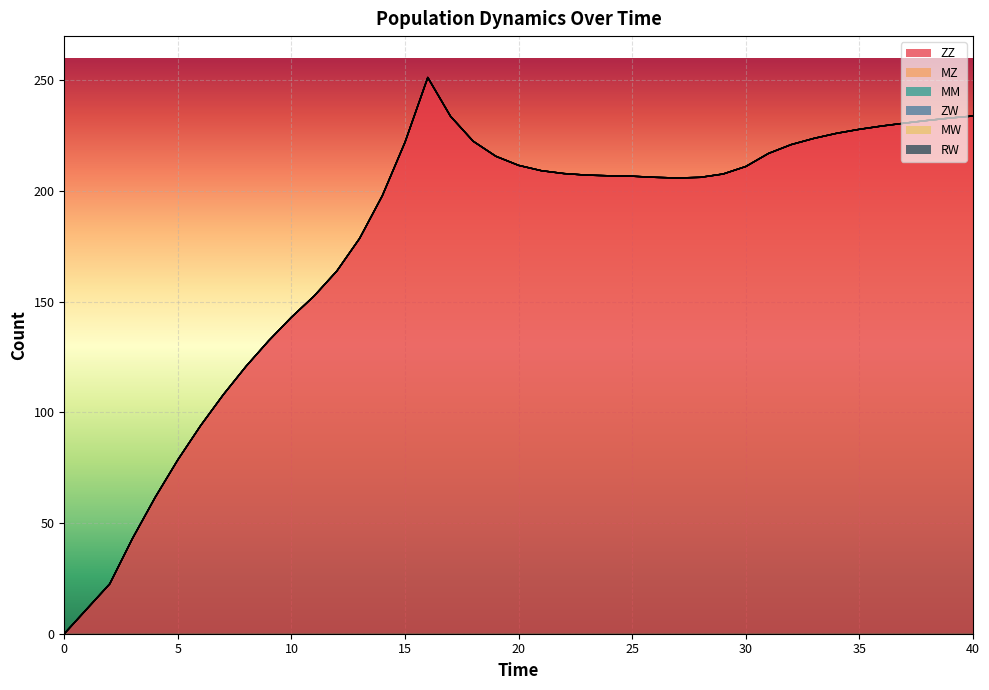

True or false: MW and RW cross at least once.

False